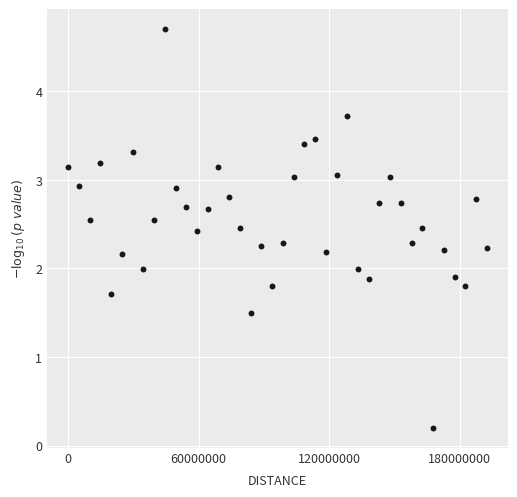

What is the range of X values (max minus min)?

192528732.0